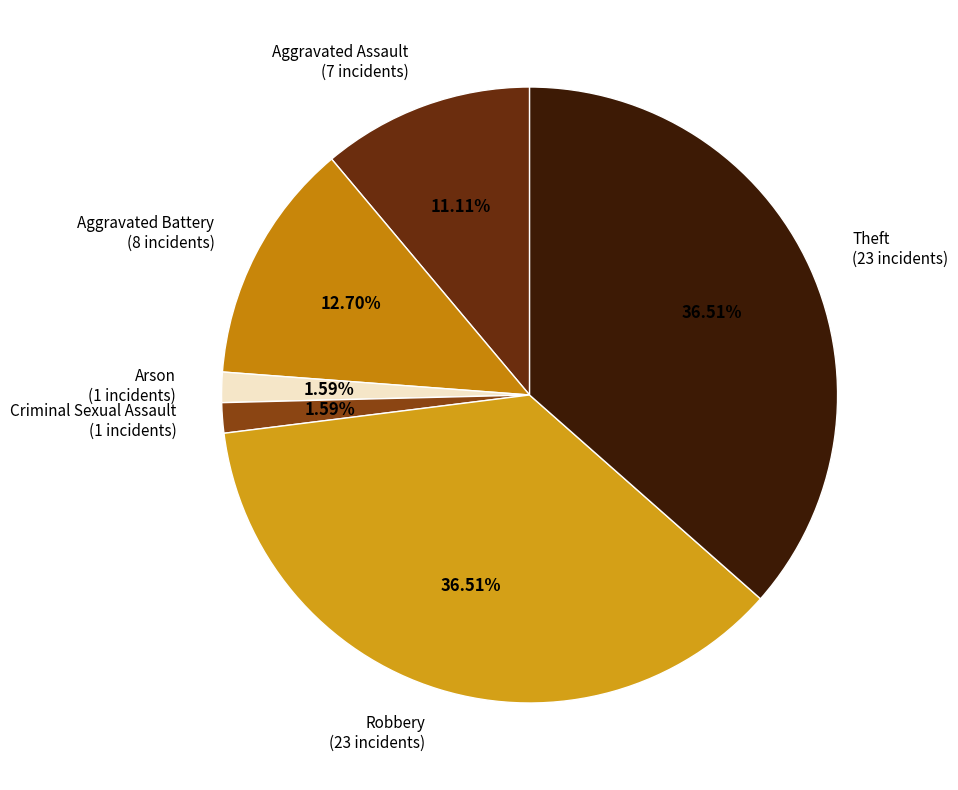

How many segments does this pie chart have?

6